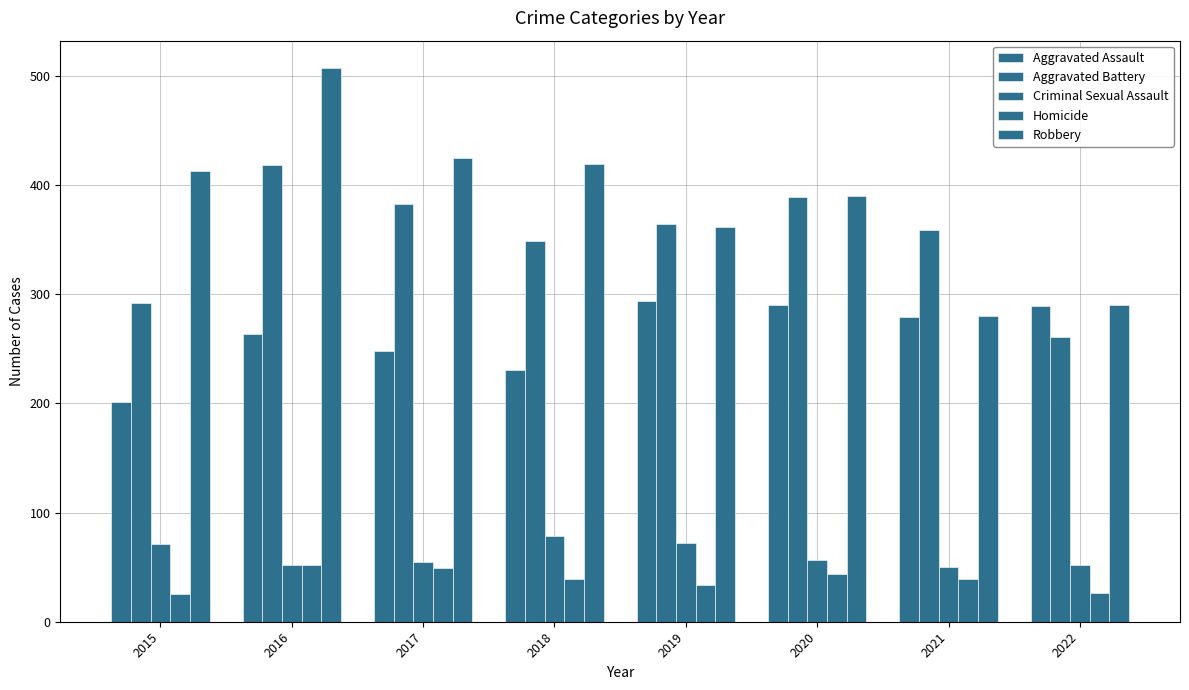

How many groups of bars are there?

8